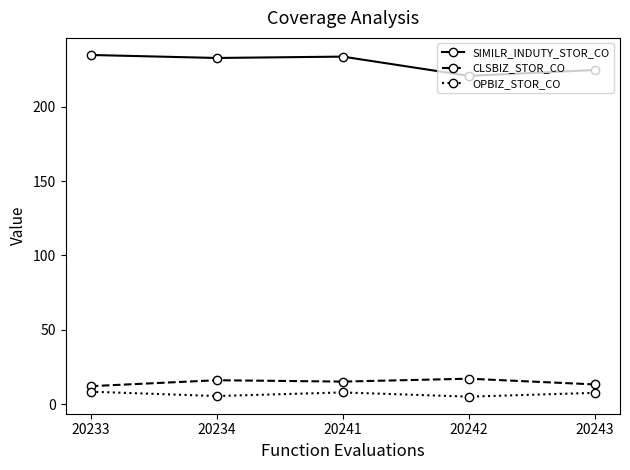

Where is SIMILR_INDUTY_STOR_CO nearest to the value 227?

20243